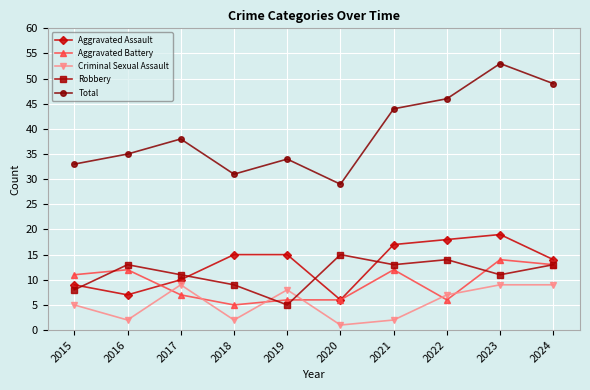

What is the maximum value shown in the chart?

53